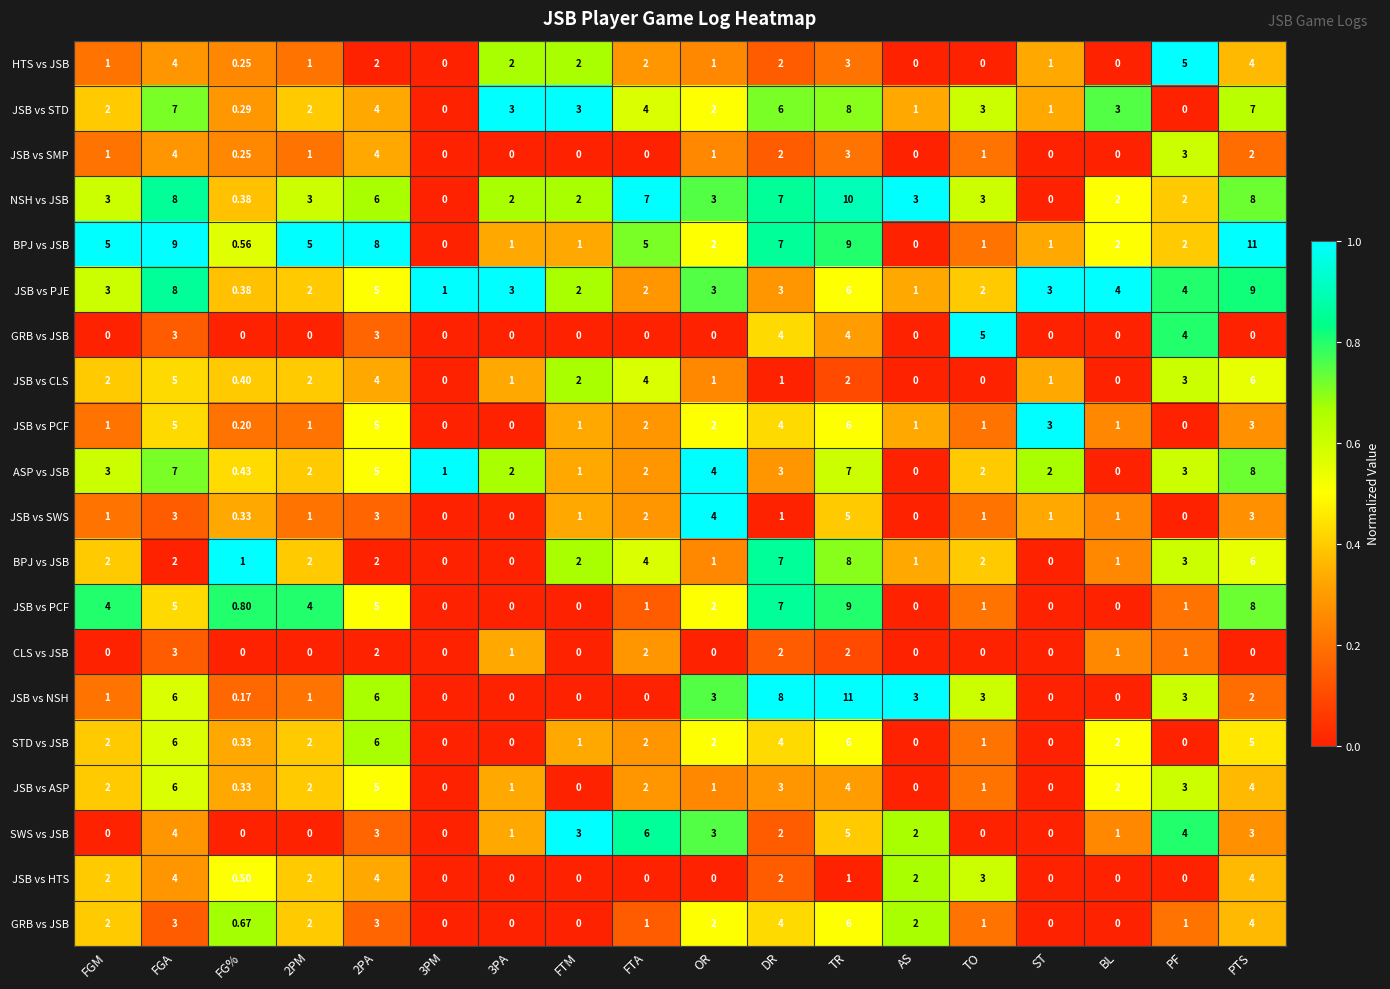

Count the number of categories in the chart.

18